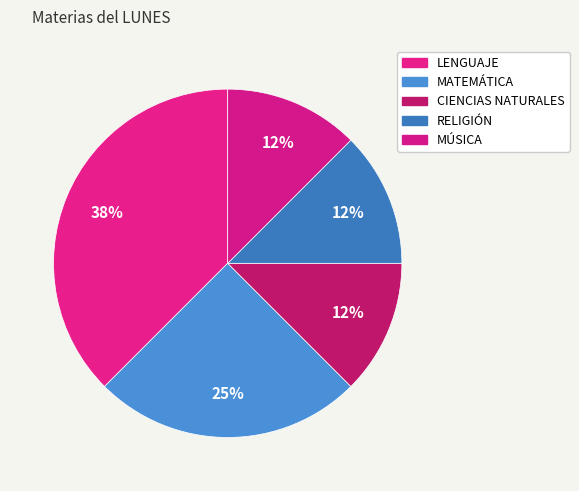

How many segments does this pie chart have?

5